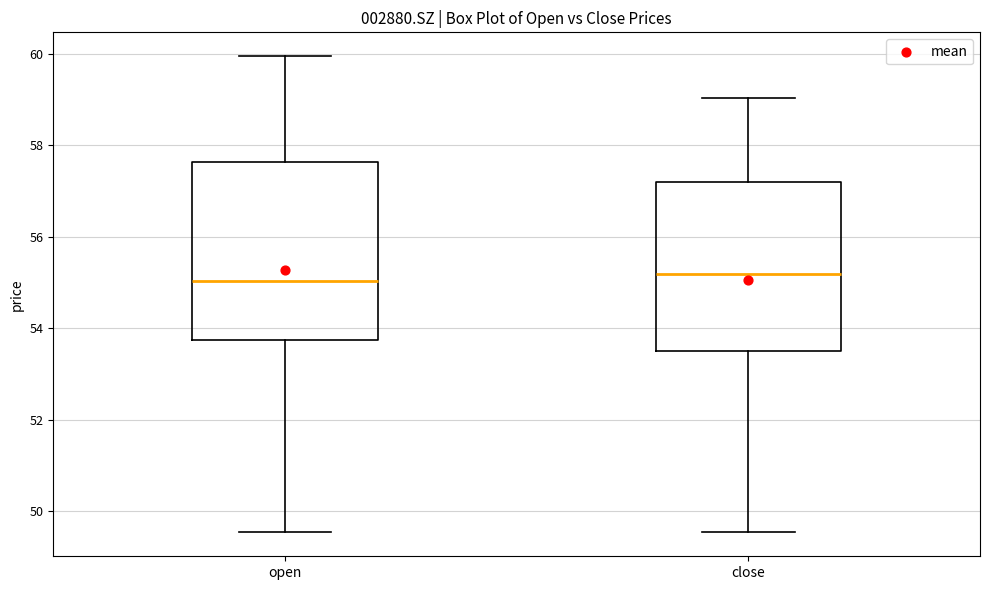

Reading left to right, read every box against the y-axis: the position of its median line, the range the box covers, and the ends of its whiskers. The values are not printed on the chart, so give them approximately, as read against the axis.

open: median 55.0, box 53.8 to 57.6, whiskers 49.6 to 60.0
close: median 55.2, box 53.4 to 57.2, whiskers 49.6 to 59.0